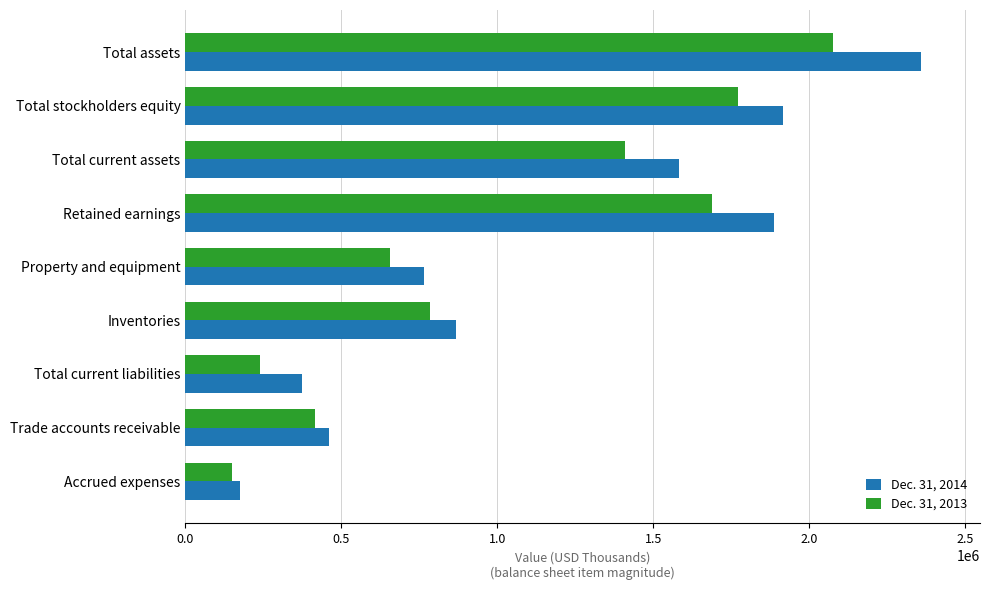

Rank the series by their maximum value, from lowest to highest.

Dec. 31, 2013, Dec. 31, 2014